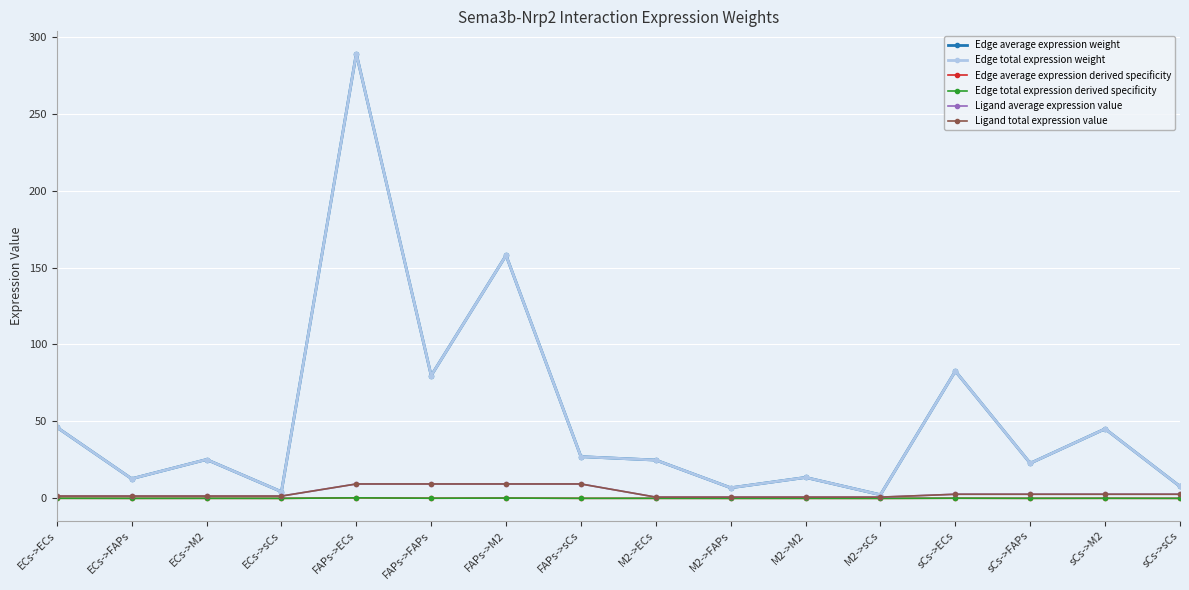

Is this an area chart (filled region under the line)?

No